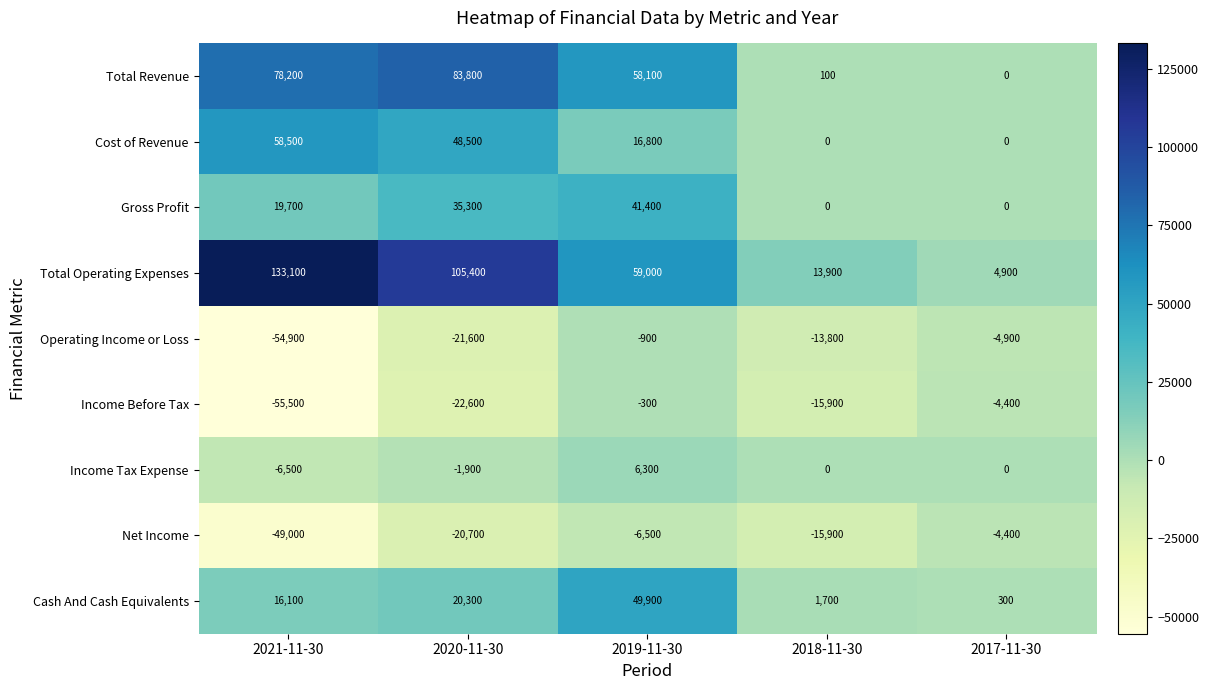

At which label does Cost of Revenue first exceed 16800?

2021-11-30